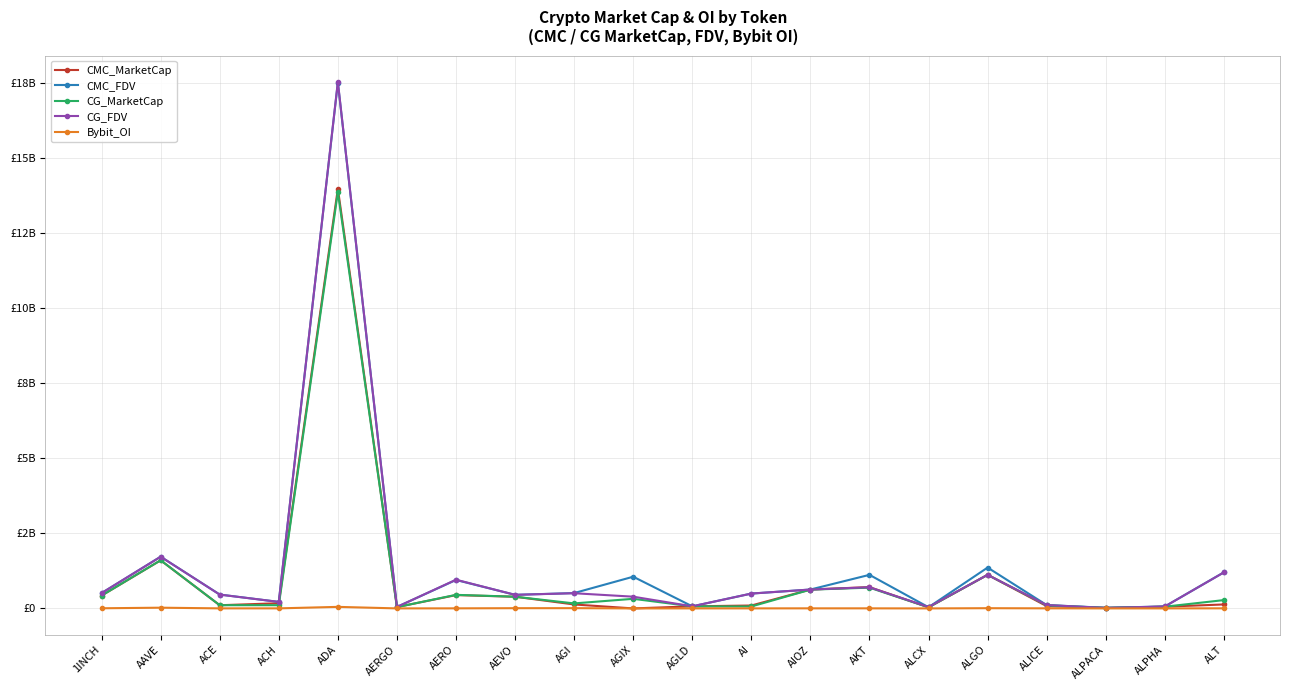

Which category has the lowest value across all series?

AGIX